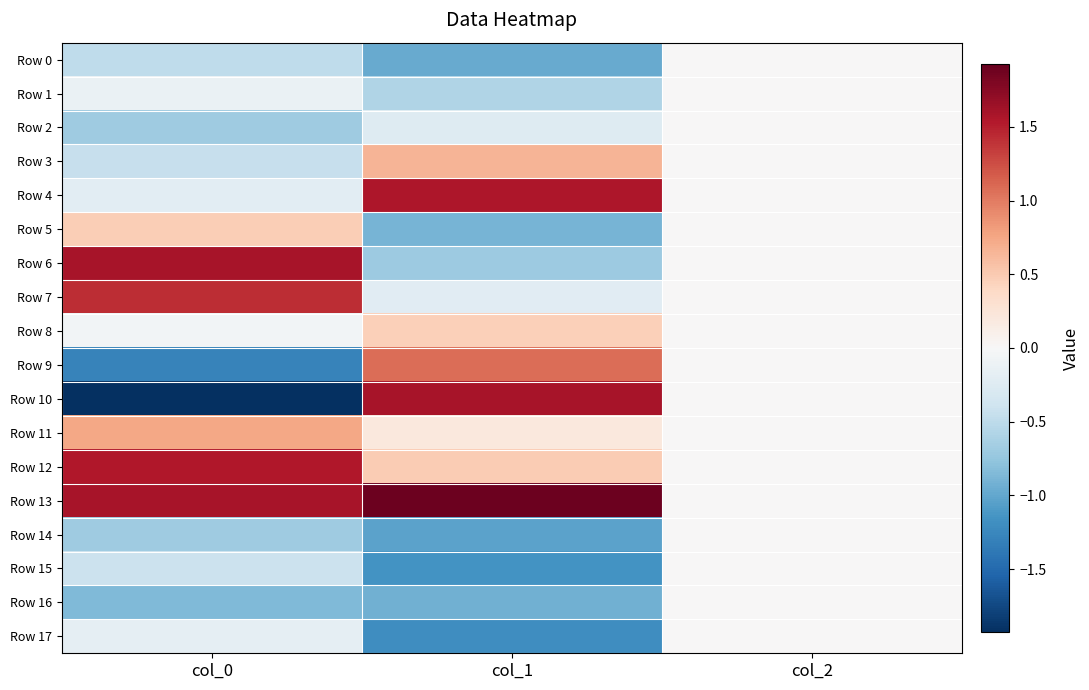

Reading left to right, what are all the values shown in this chart?

Row 0: col_0=-0.5	col_1=-1.0	col_2=0.0
Row 1: col_0=-0.1	col_1=-0.6	col_2=0.0
Row 2: col_0=-0.7	col_1=-0.3	col_2=0.0
Row 3: col_0=-0.5	col_1=0.7	col_2=0.0
Row 4: col_0=-0.2	col_1=1.6	col_2=0.0
Row 5: col_0=0.5	col_1=-0.9	col_2=0.0
Row 6: col_0=1.6	col_1=-0.7	col_2=0.0
Row 7: col_0=1.4	col_1=-0.2	col_2=0.0
Row 8: col_0=-0.1	col_1=0.5	col_2=0.0
Row 9: col_0=-1.3	col_1=1.1	col_2=0.0
Row 10: col_0=-1.9	col_1=1.6	col_2=0.0
Row 11: col_0=0.7	col_1=0.2	col_2=0.0
Row 12: col_0=1.5	col_1=0.5	col_2=0.0
Row 13: col_0=1.6	col_1=1.9	col_2=0.0
Row 14: col_0=-0.7	col_1=-1.0	col_2=0.0
Row 15: col_0=-0.4	col_1=-1.2	col_2=0.0
Row 16: col_0=-0.8	col_1=-0.9	col_2=0.0
Row 17: col_0=-0.2	col_1=-1.2	col_2=0.0